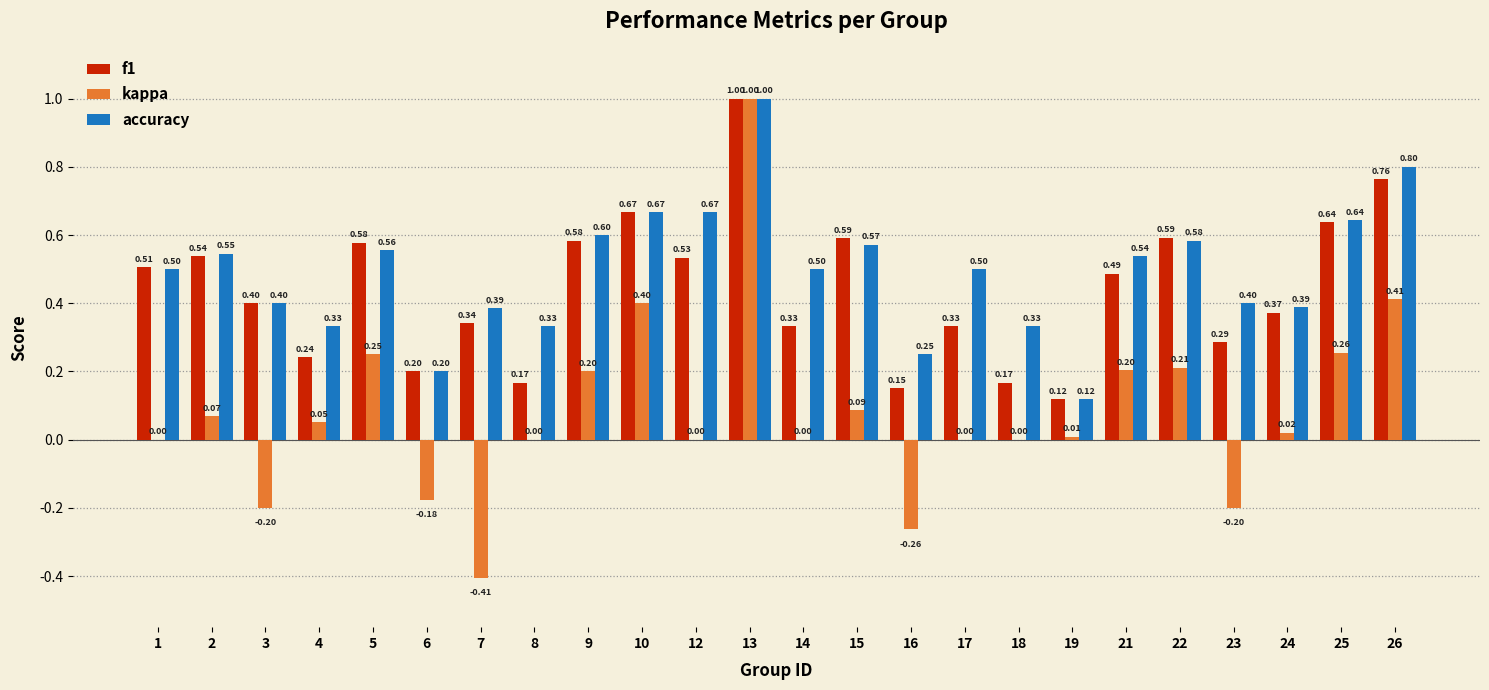

Are the bars horizontal?

No